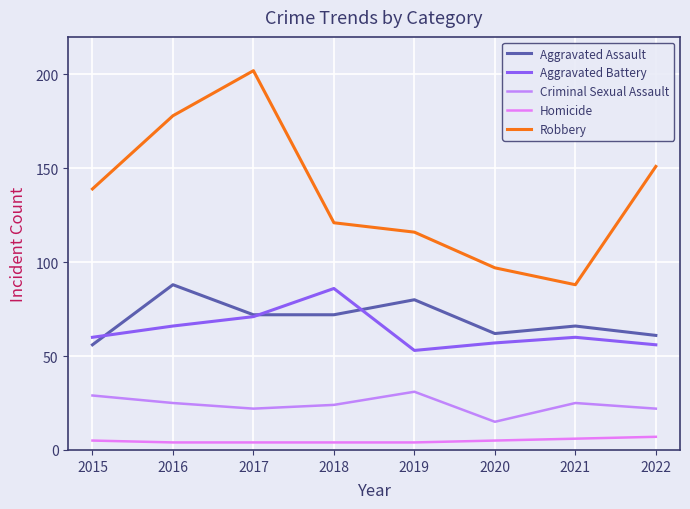

Count the number of categories in the chart.

8